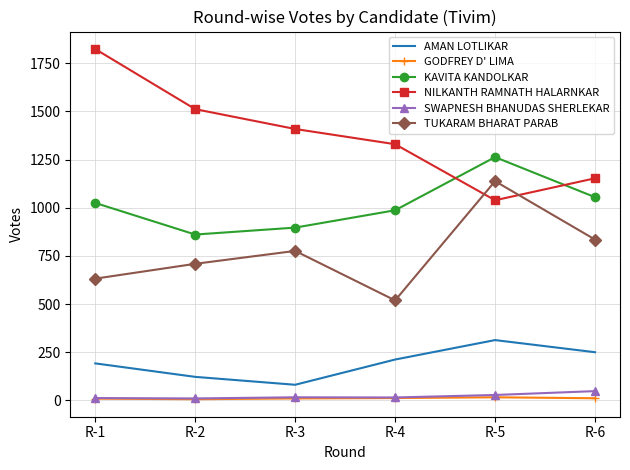

The value of TUKARAM BHARAT PARAB at R-1 is 632. True or false?

True